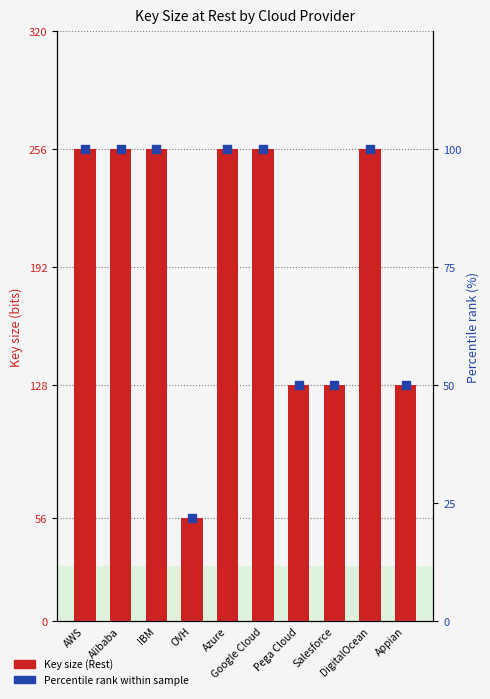

Which series reaches the minimum Y coordinate?

Percentile rank within sample